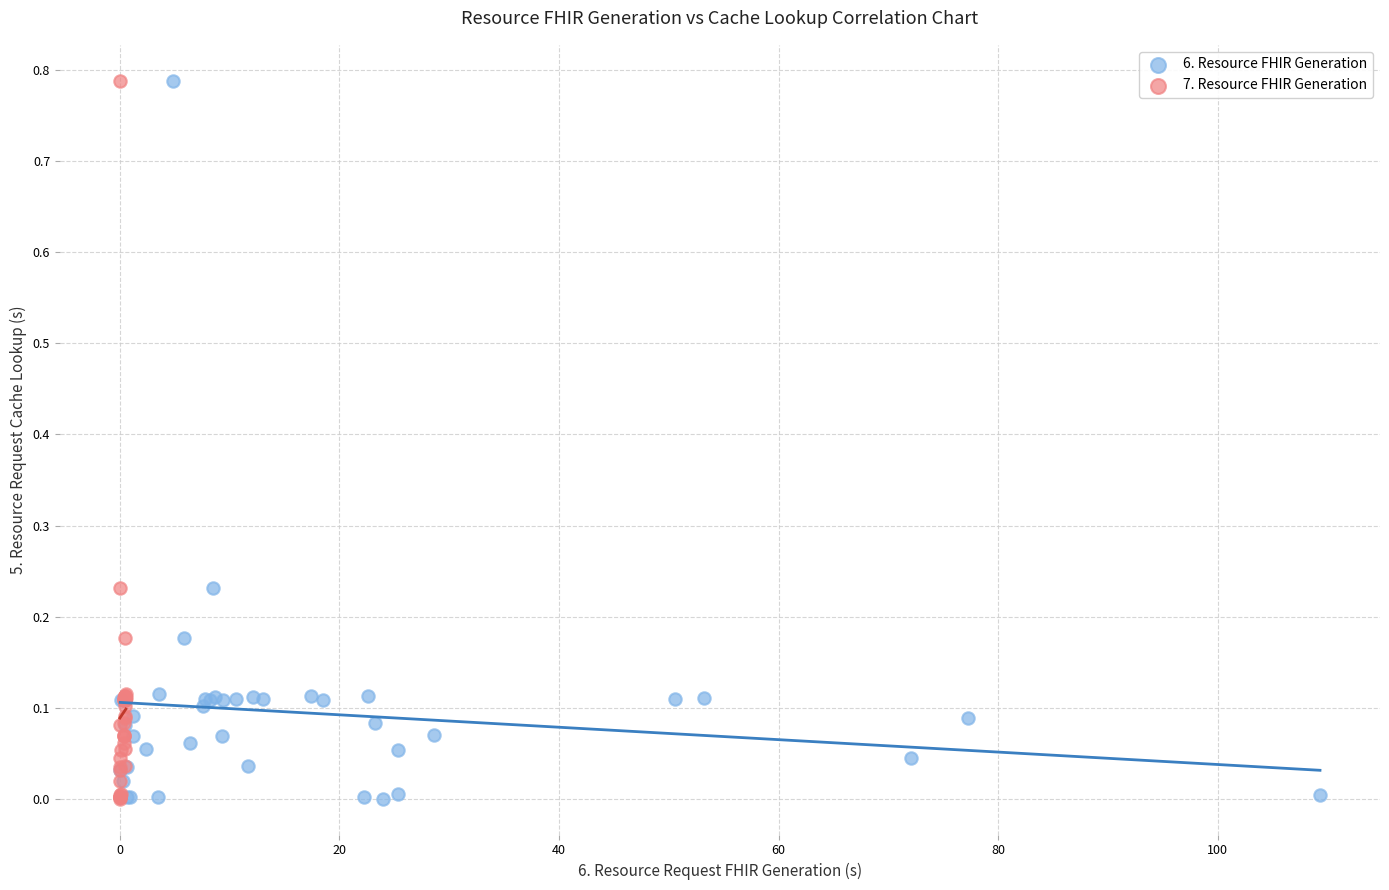

What are all the series names shown in the legend?

6. Resource FHIR Generation, 7. Resource FHIR Generation